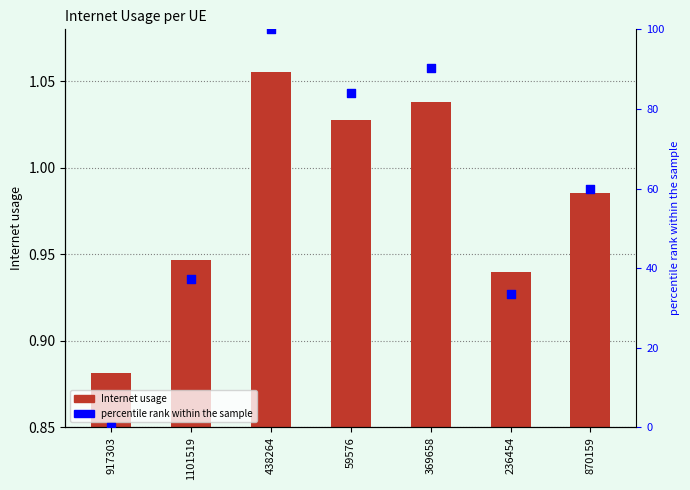

At how many categories does at least one series exceed 39?

4